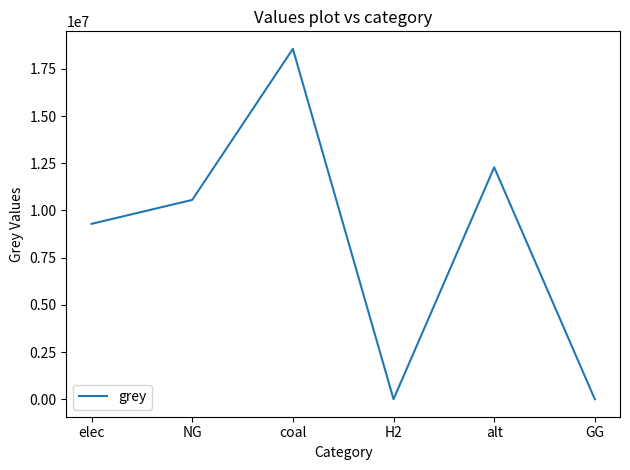

Reading left to right, extract all data points from this chart.

elec=9292504.9	NG=10561139.2	coal=18565415.6	H2=0.0	alt=12288253.3	GG=0.0